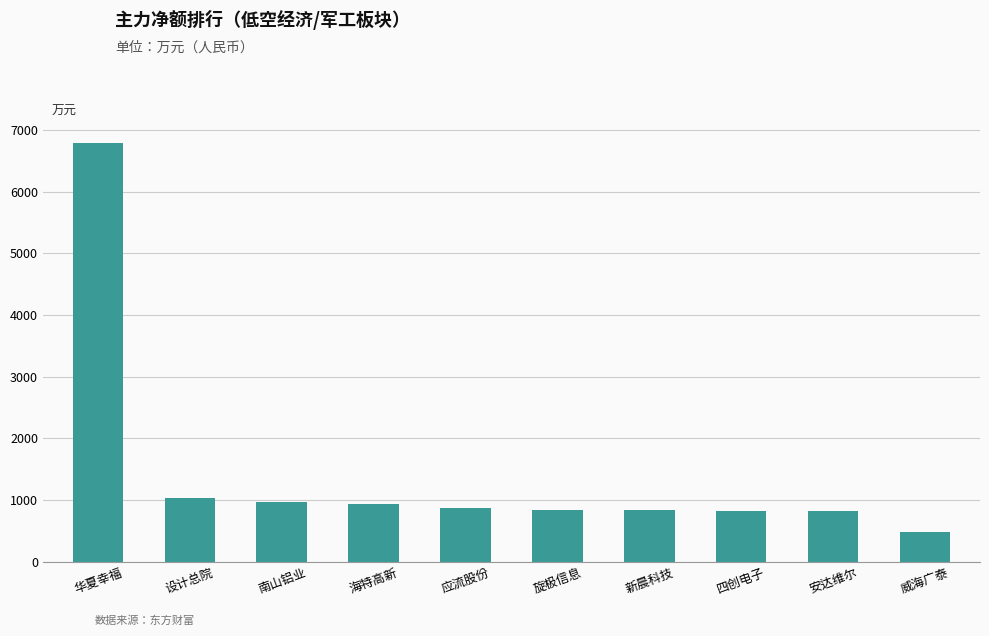

Which category has the highest value across all series?

华夏幸福